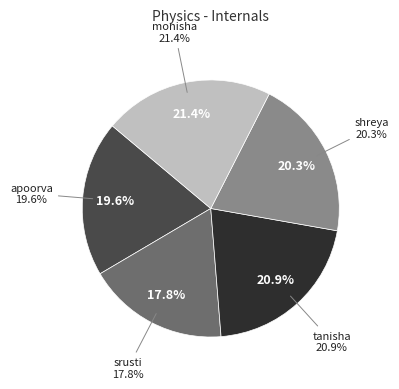

To the nearest percent, what is the combined percentage of monisha and shreya?

42%